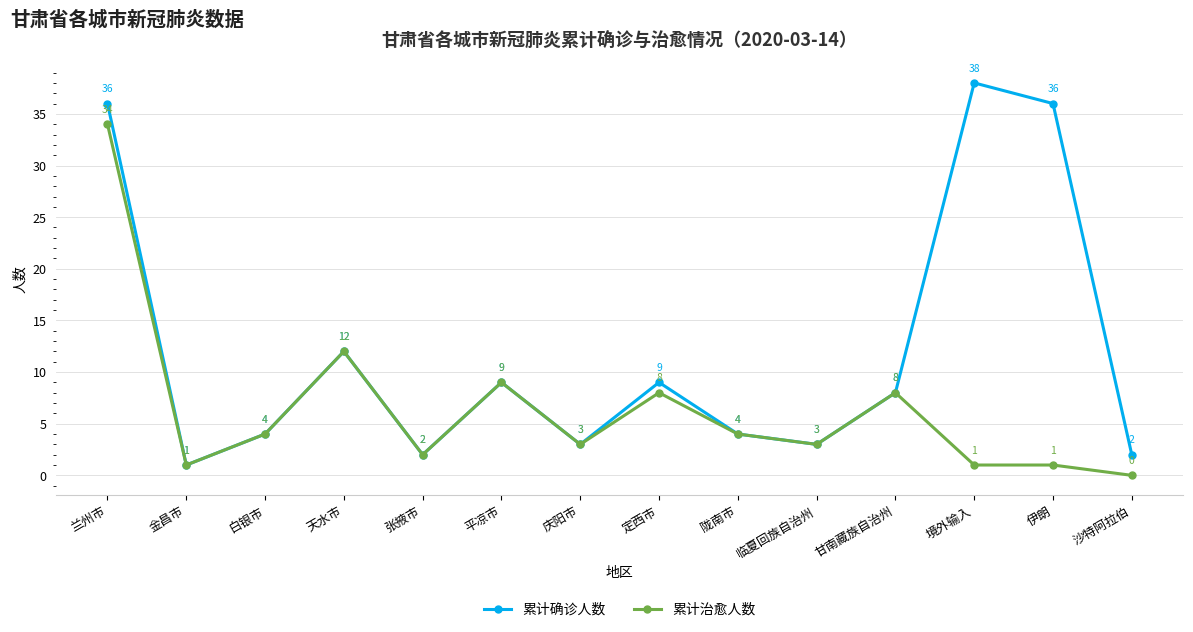

What is the label of the 13th point from the right?

金昌市